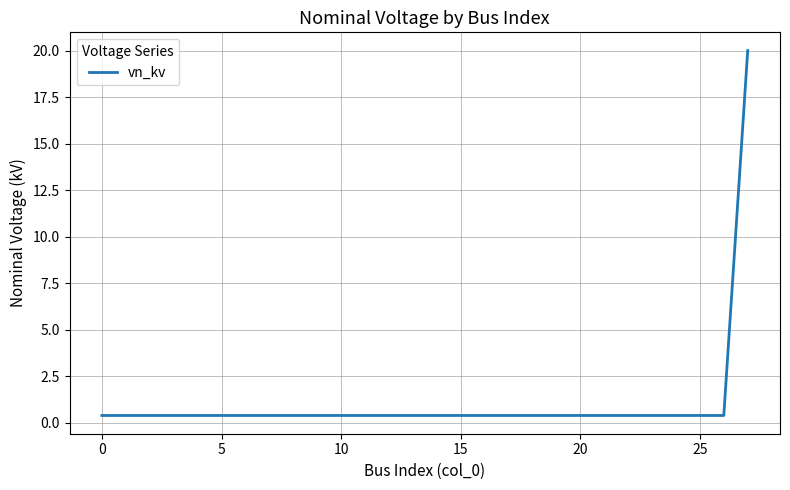

What is the difference between the maximum and minimum values?

19.6